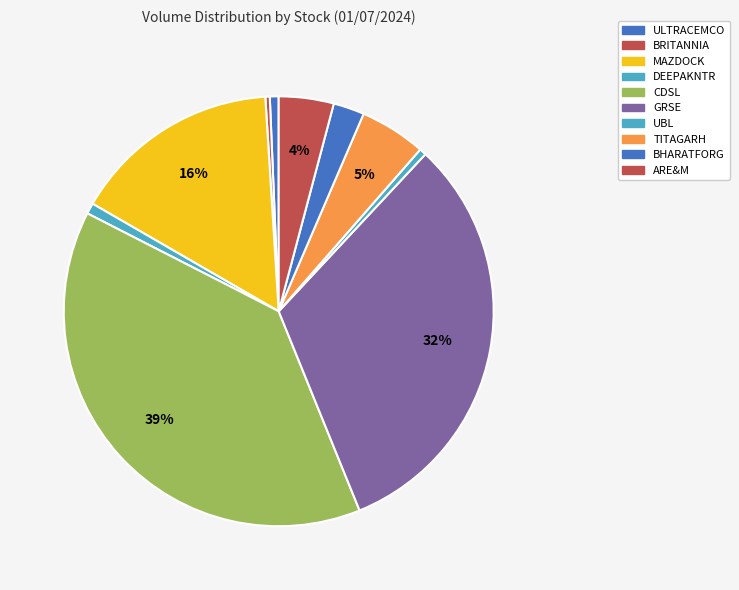

What percentage is the GRSE slice, to the nearest percent?

32%